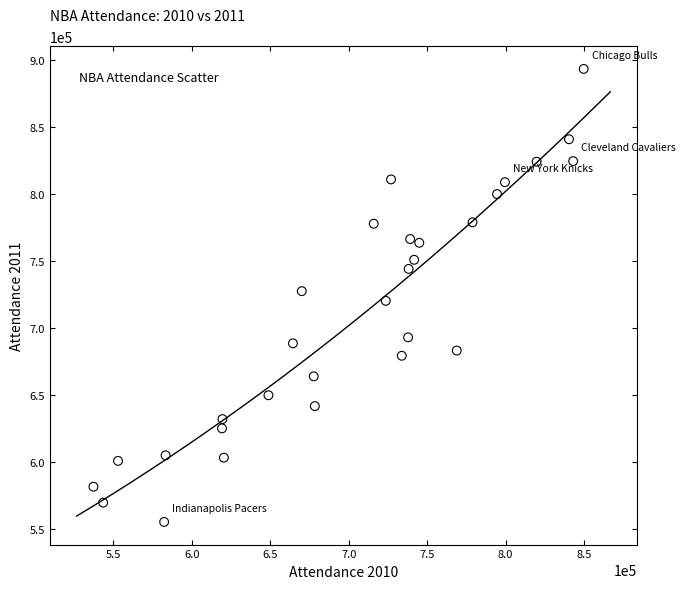

What is the range of Y values (max minus min)?

338385